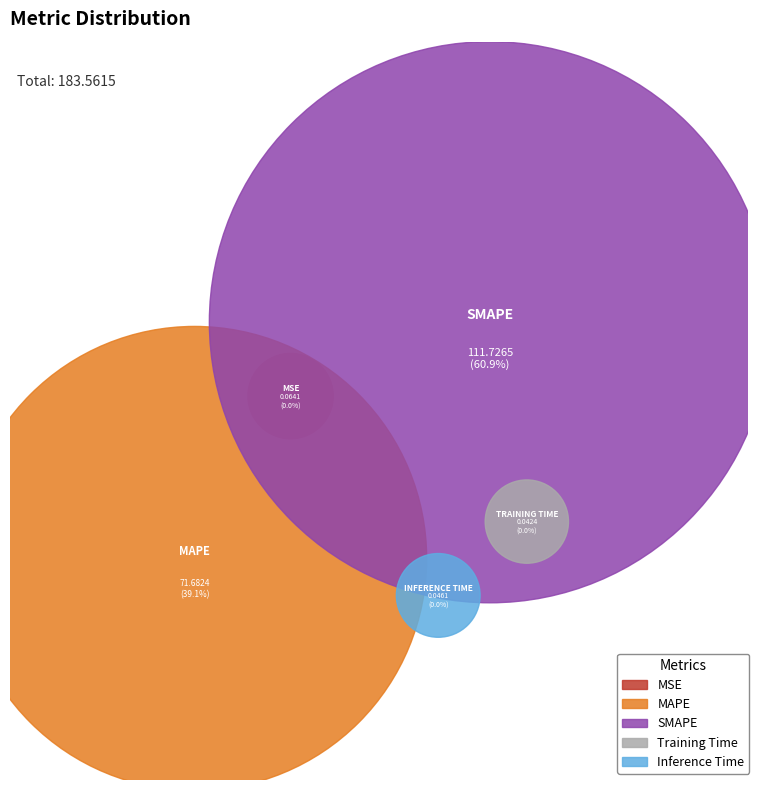

Which has a higher value, MSE or SMAPE?

SMAPE